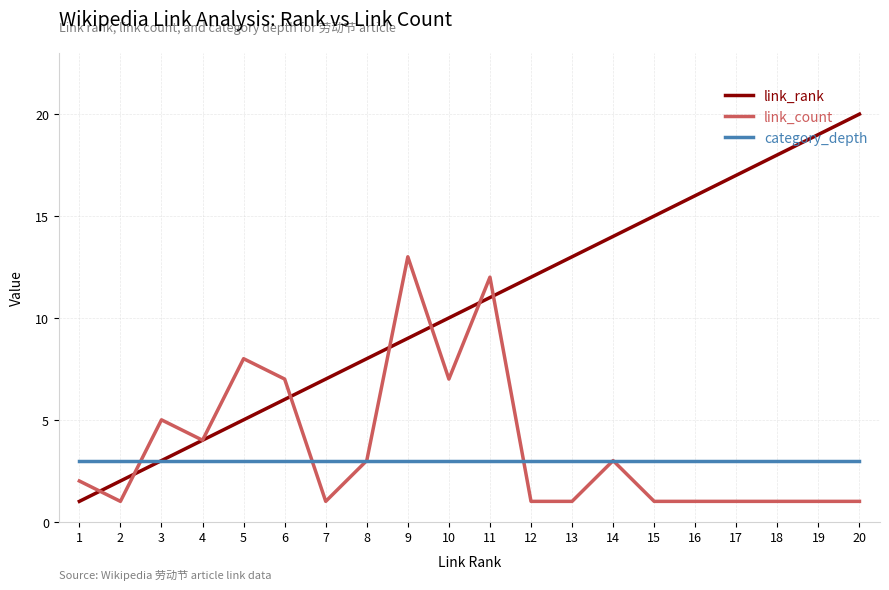

What is the approximate value of link_count at 5?

8